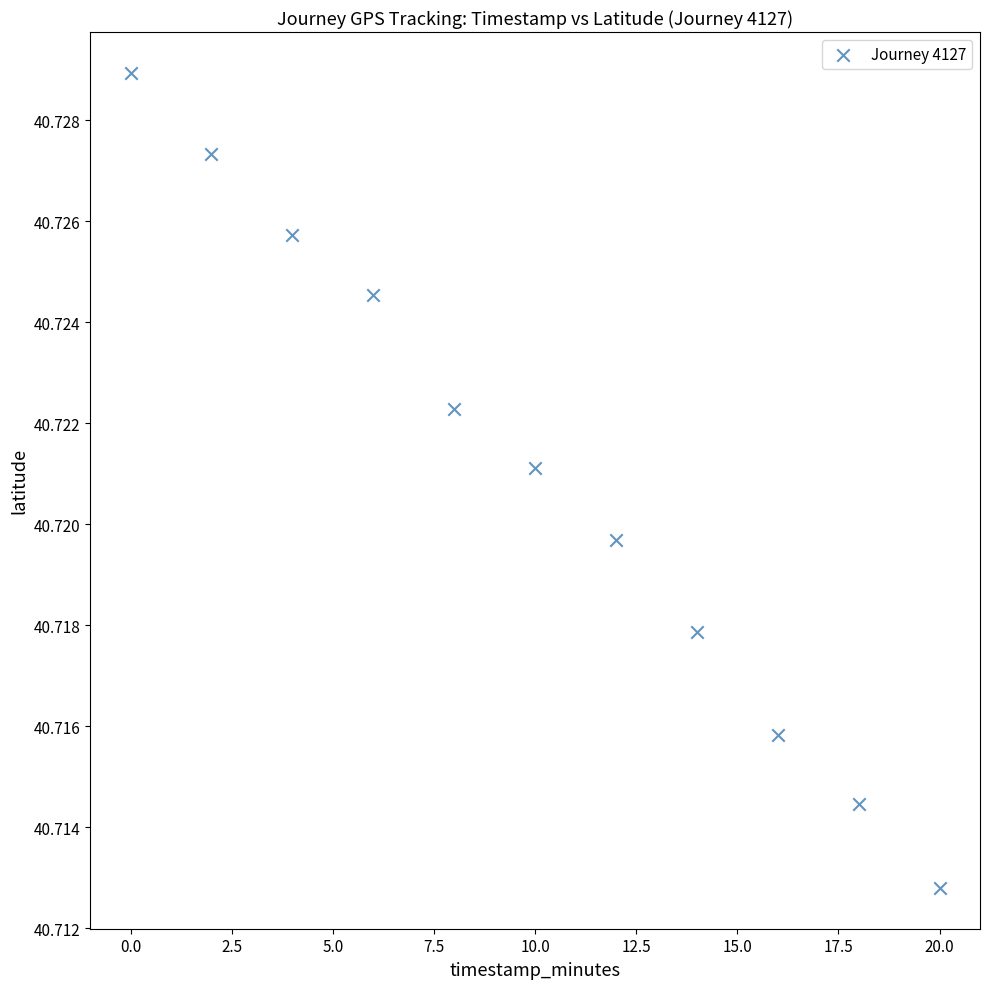

What is the average X value?

10.0